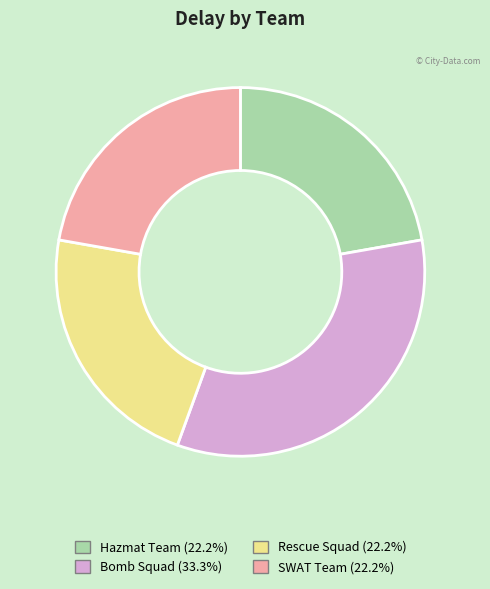

Between Bomb Squad and Hazmat Team, which is larger?

Bomb Squad